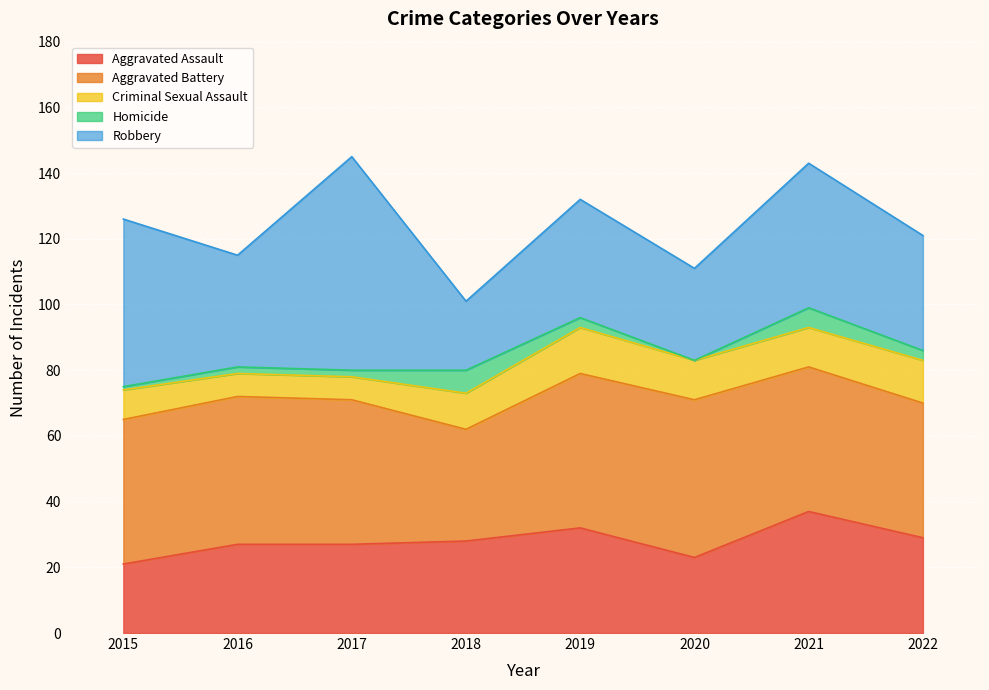

Does the chart display data point markers on the line(s)?

No